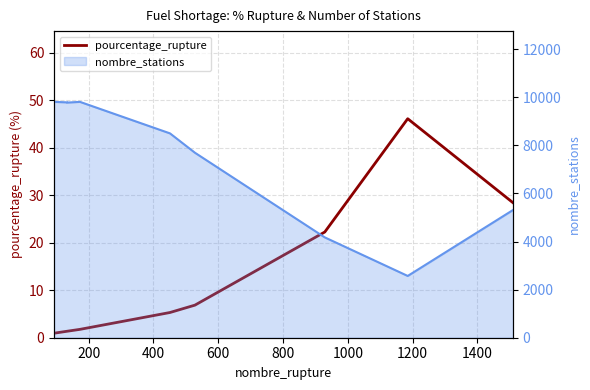

Rank the series by their maximum value, from lowest to highest.

pourcentage_rupture, nombre_stations